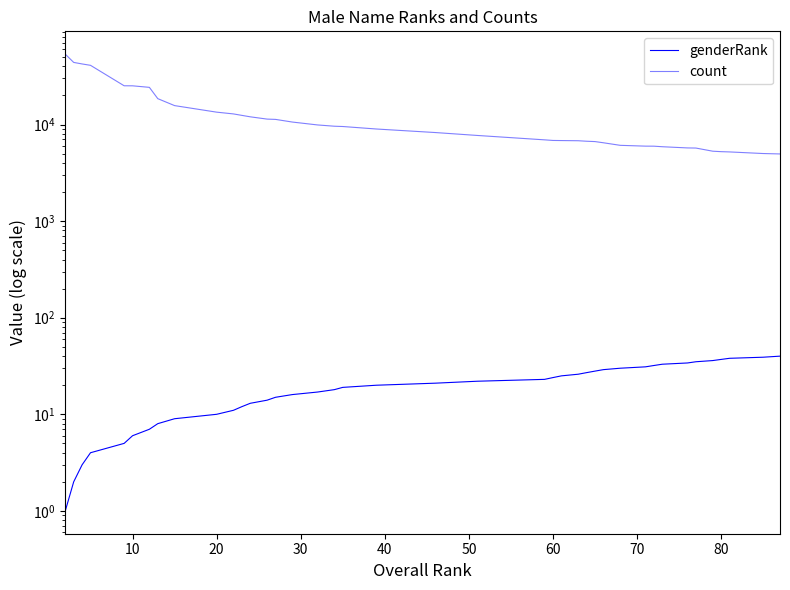

True or false: count and genderRank intersect in this chart.

False